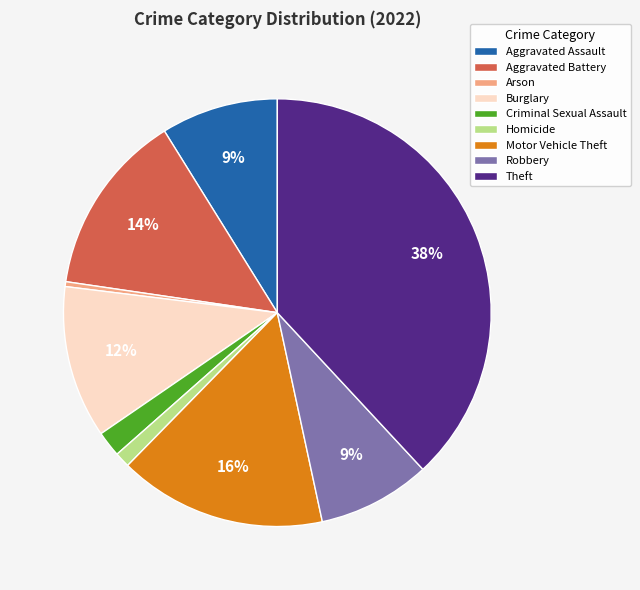

Is Homicide the majority of the pie?

No